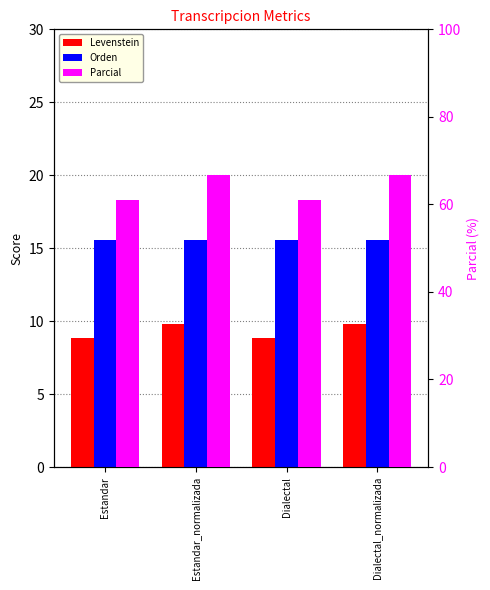

How many bars are there in total?

12